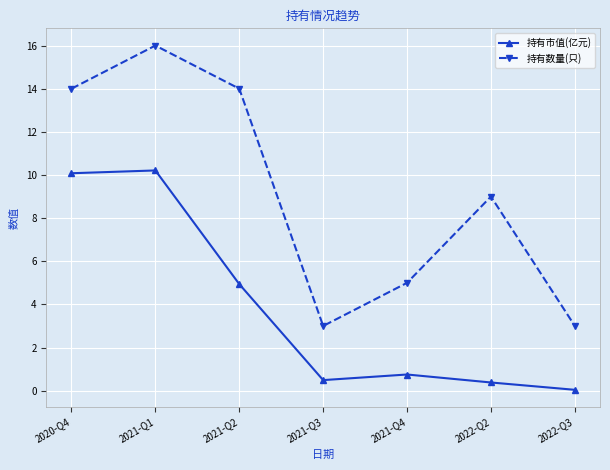

Which series has the largest total across all categories?

持有数量(只)